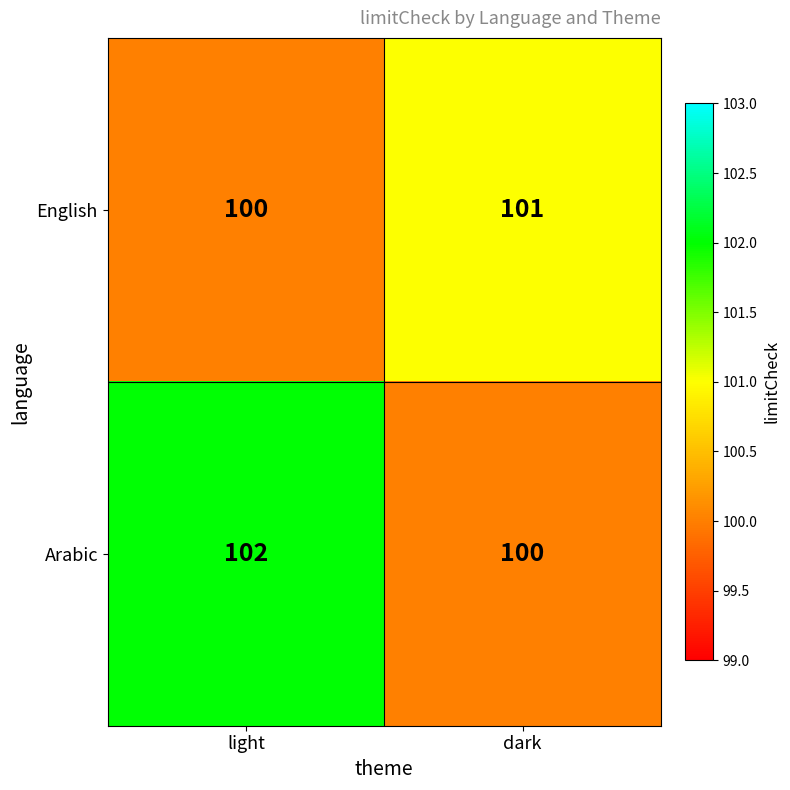

How many values in the English series are below 101?

1